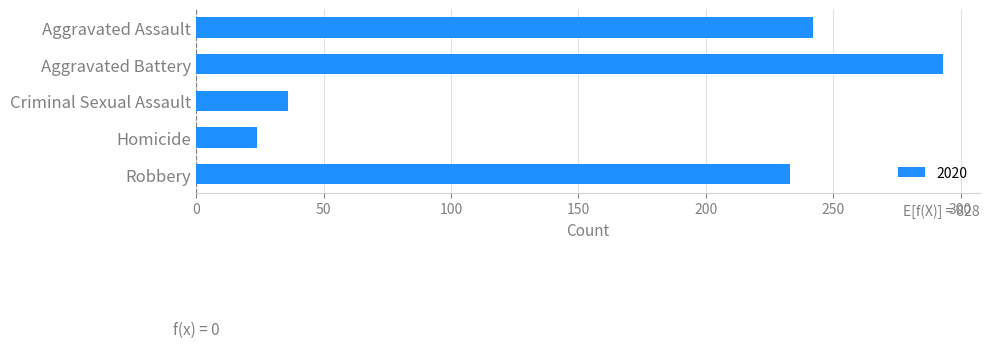

How many bars are there in total?

5